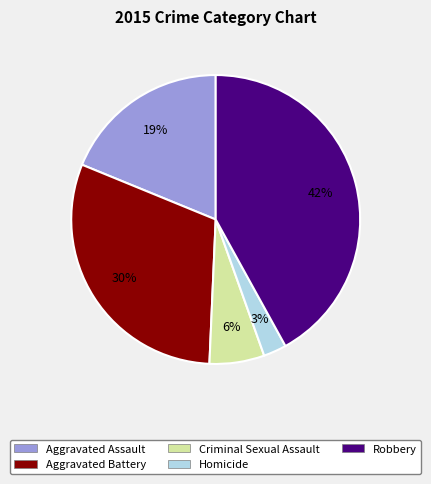

To the nearest percent, what portion does Homicide represent?

3%